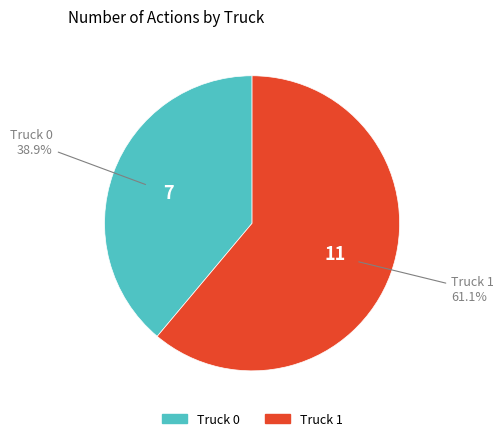

To the nearest percent, what is the difference between the largest and smallest slice percentages?

22%